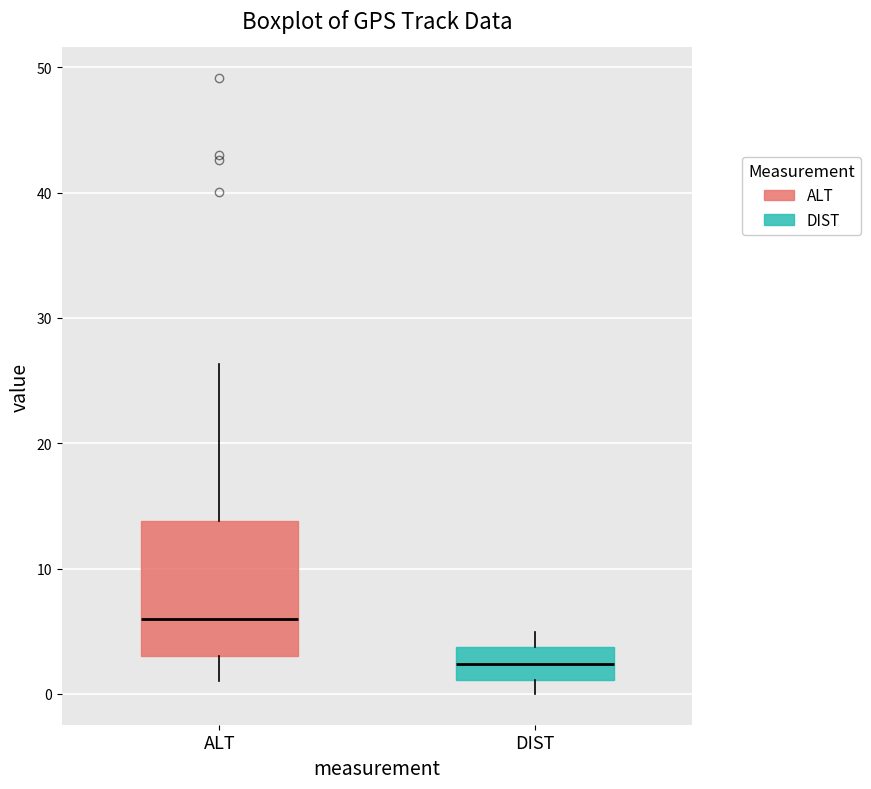

Reading left to right, transcribe this box plot: for each box, give where its median line is, the range the box spans, and where its two whiskers end, as read against the y-axis. The values are not printed on the chart, so give them approximately, as read against the axis.

ALT: median 6, box 3 to 14, whiskers 1 to 26
DIST: median 2, box 1 to 4, whiskers 0 to 5